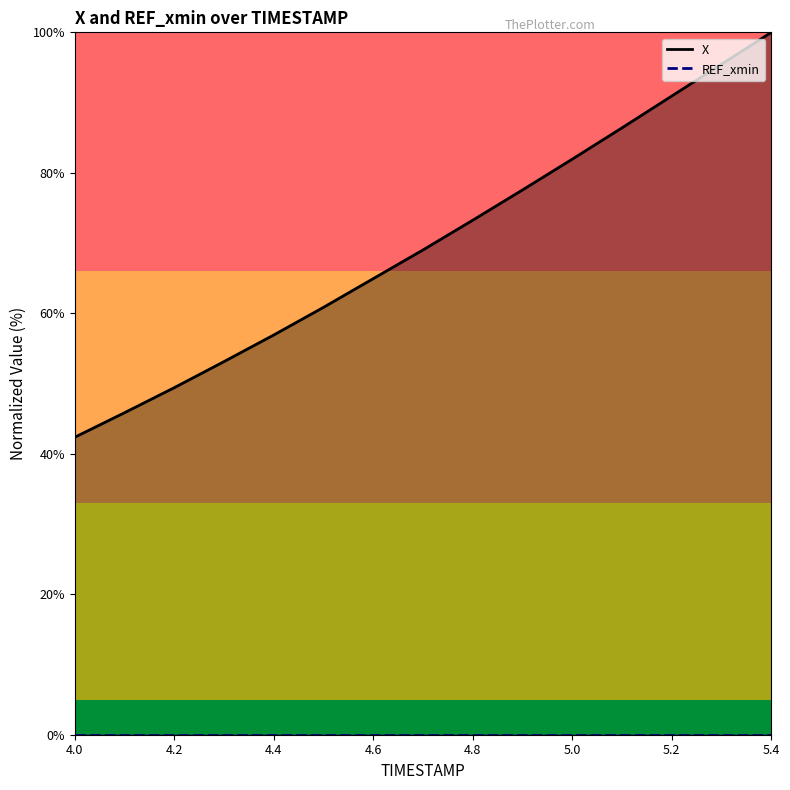

Which category has the lowest value across all series?

4.0